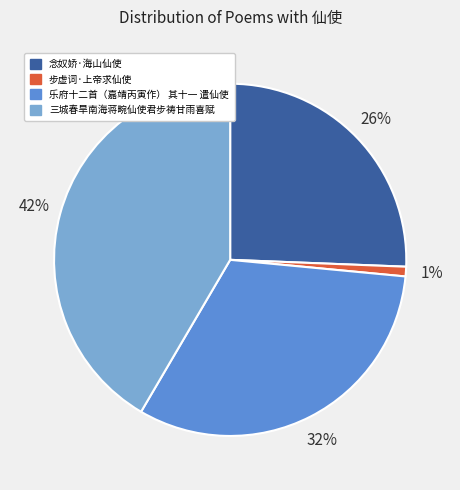

Which slice is the largest?

三城春旱南海蒋畹仙使君步祷甘雨喜赋